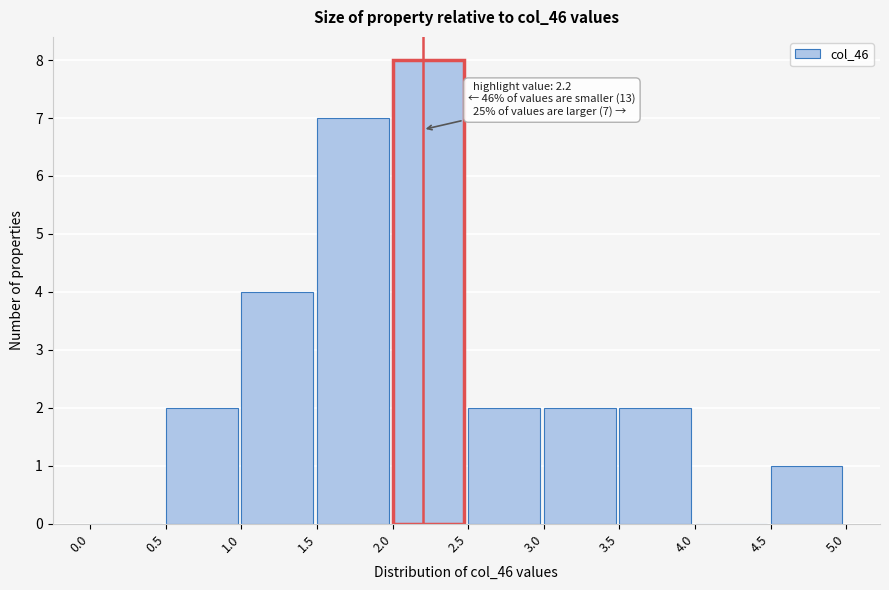

Over which range of the x-axis is the bar tallest?

2.0 to 2.5